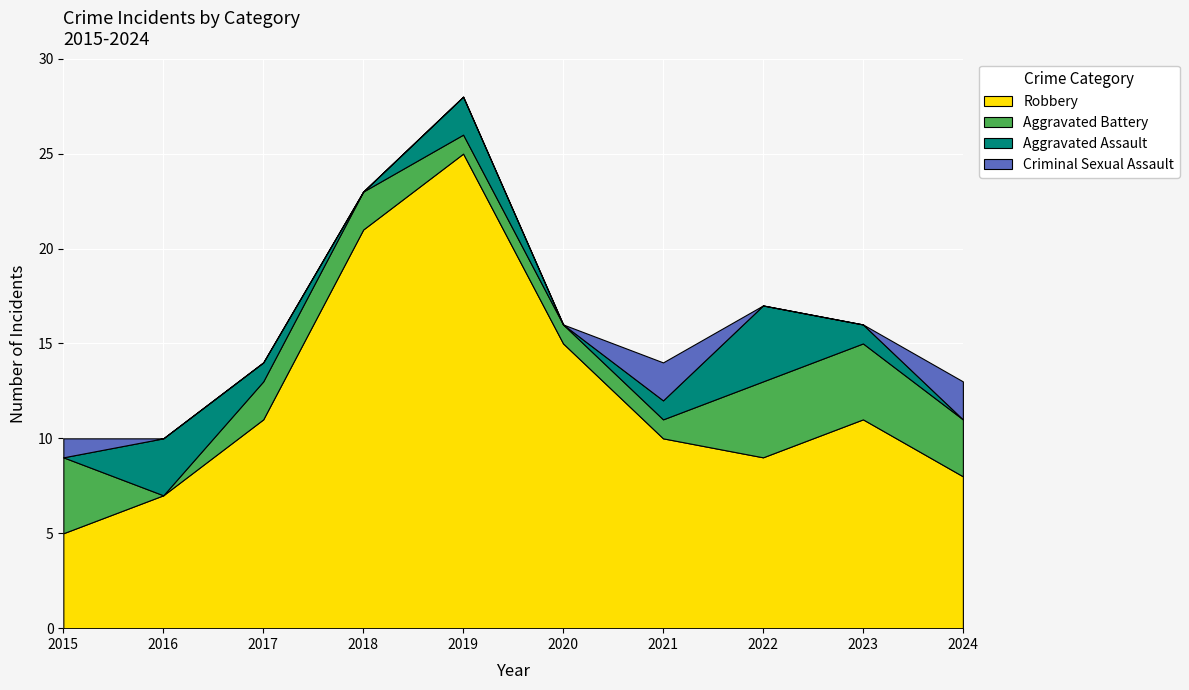

Reading right to left, extract all data points from this chart.

Robbery: 2024=8	2023=11	2022=9	2021=10	2020=15	2019=25	2018=21	2017=11	2016=7	2015=5
Aggravated Battery: 2024=3	2023=4	2022=4	2021=1	2020=1	2019=1	2018=2	2017=2	2016=0	2015=4
Aggravated Assault: 2024=0	2023=1	2022=4	2021=1	2020=0	2019=2	2018=0	2017=1	2016=3	2015=0
Criminal Sexual Assault: 2024=2	2023=0	2022=0	2021=2	2020=0	2019=0	2018=0	2017=0	2016=0	2015=1